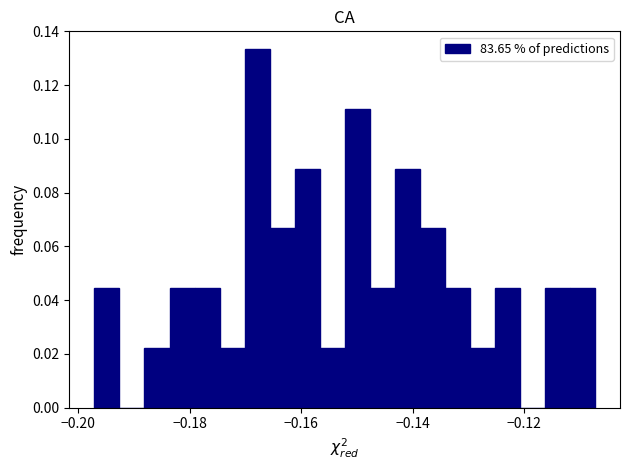

Around what value on the x-axis is the tallest bar? Give the approximate position of its centre, as read against the axis.

-0.168